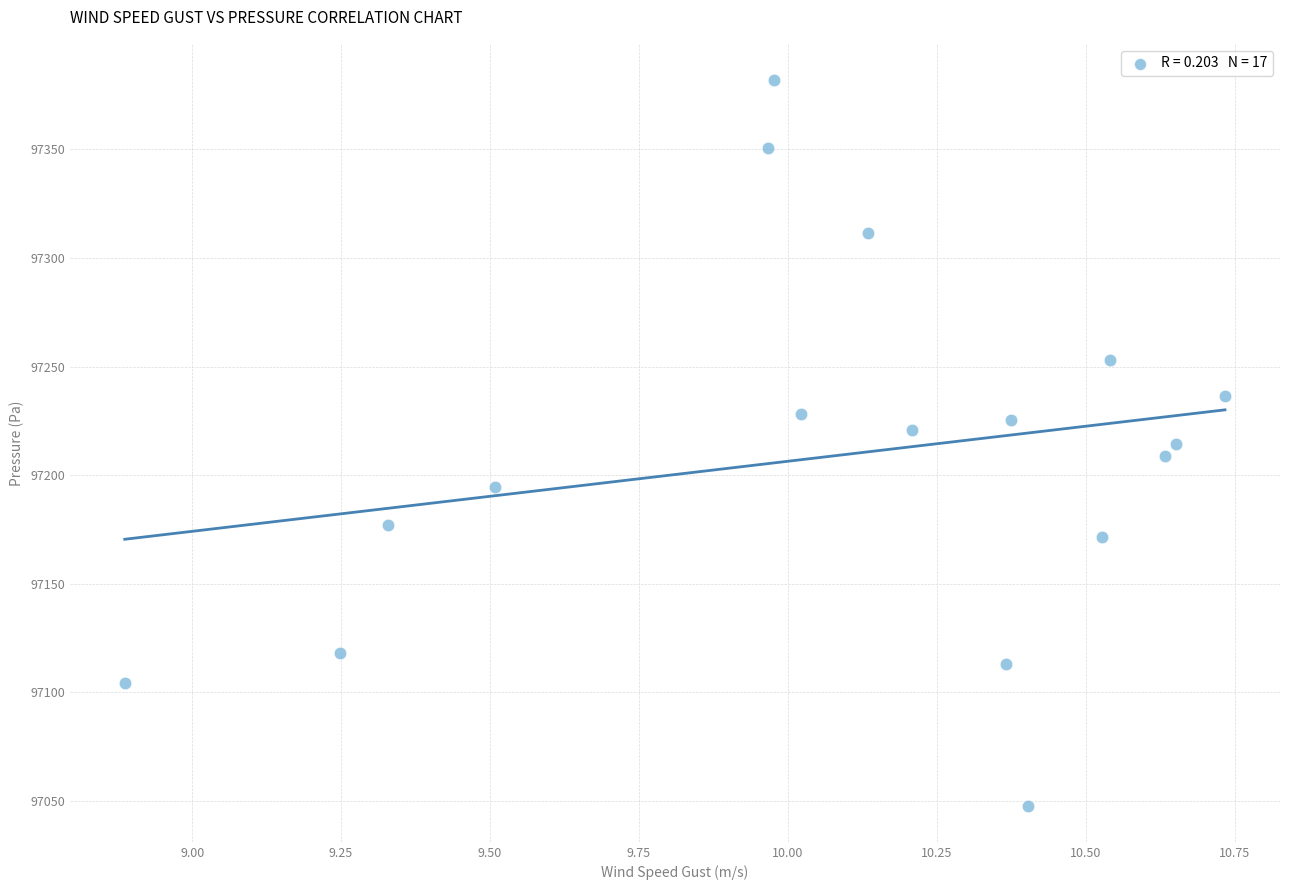

What is the range of X values (max minus min)?

1.8